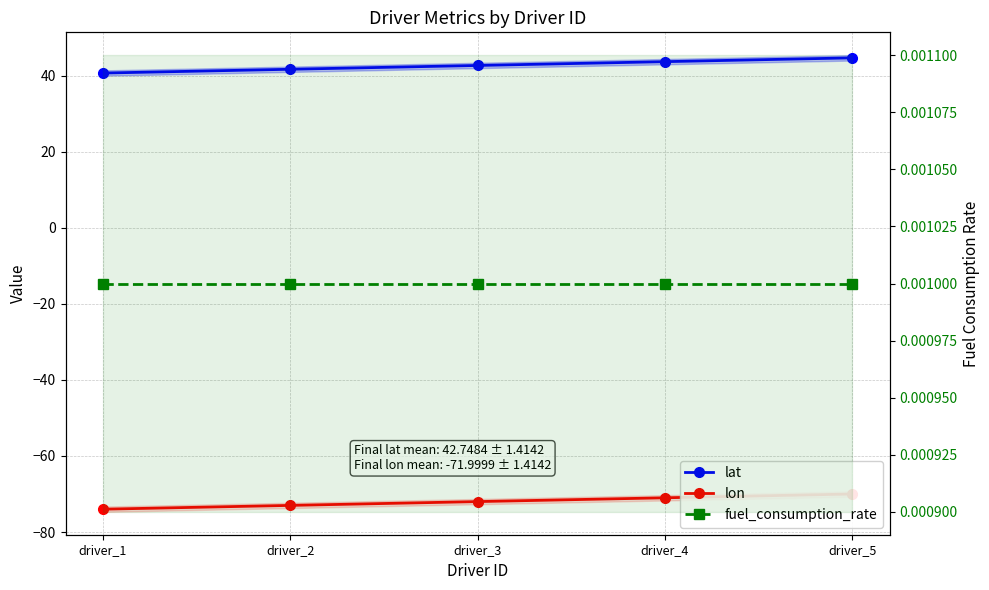

Where is fuel_consumption_rate nearest to the value 0?

driver_1